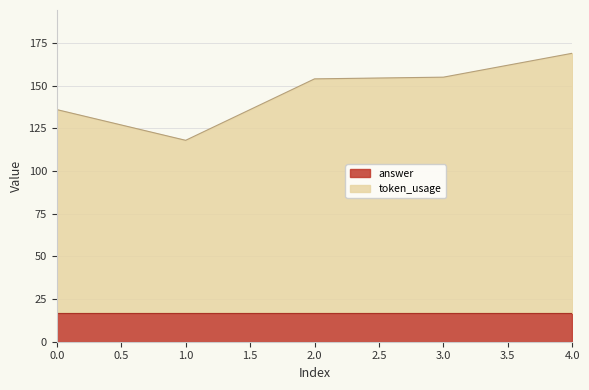

Reading left to right, extract all data points from this chart.

0=136	1=118	2=154	3=155	4=169